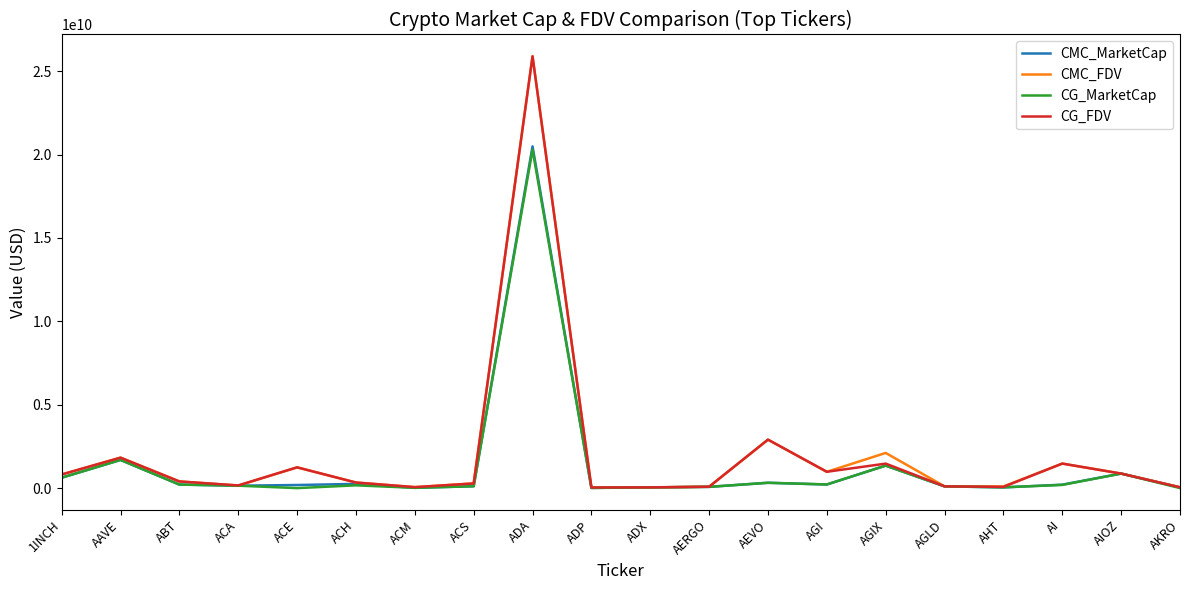

Which series has the largest range (max minus min)?

CMC_FDV